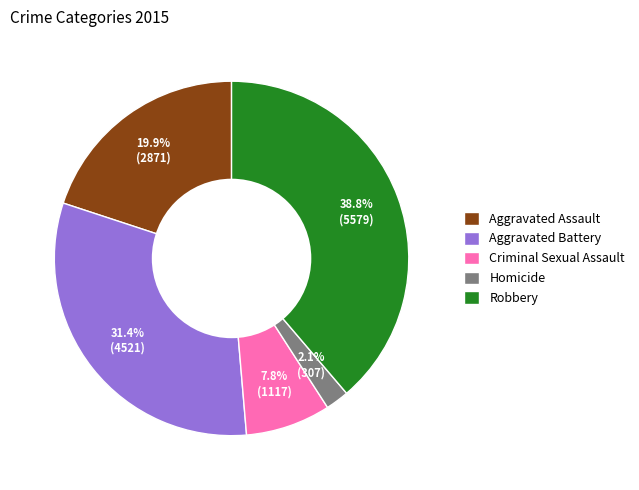

Which slice is the smallest?

Homicide